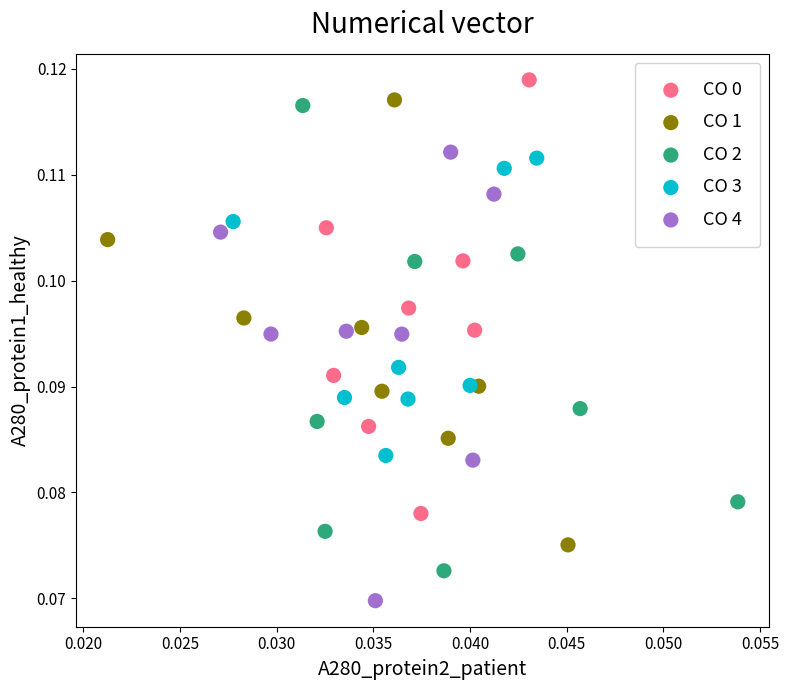

Which series reaches the minimum Y coordinate?

CO 4